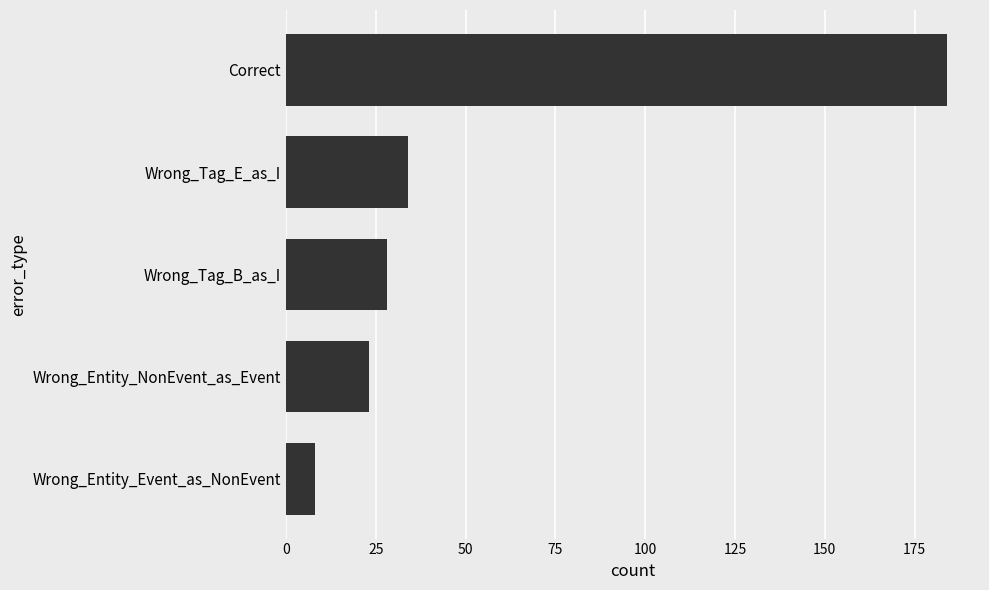

How many categories are shown in the chart?

5